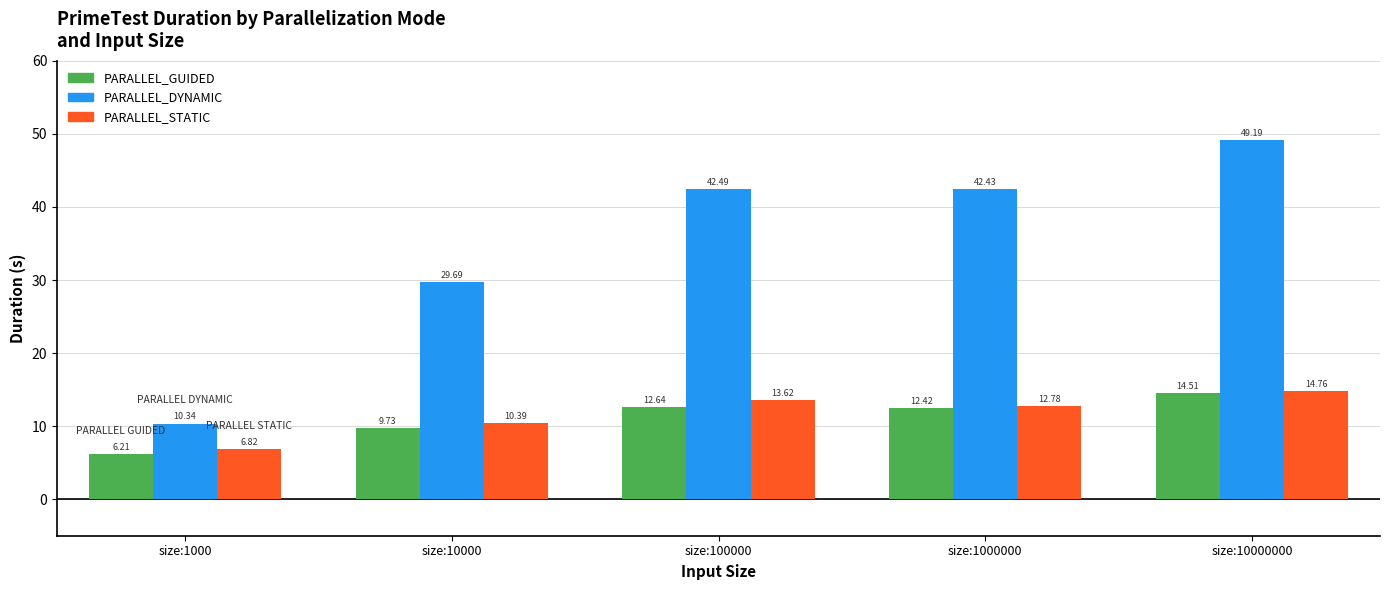

The value of PARALLEL_GUIDED at size:10000000 is 20.7. True or false?

False